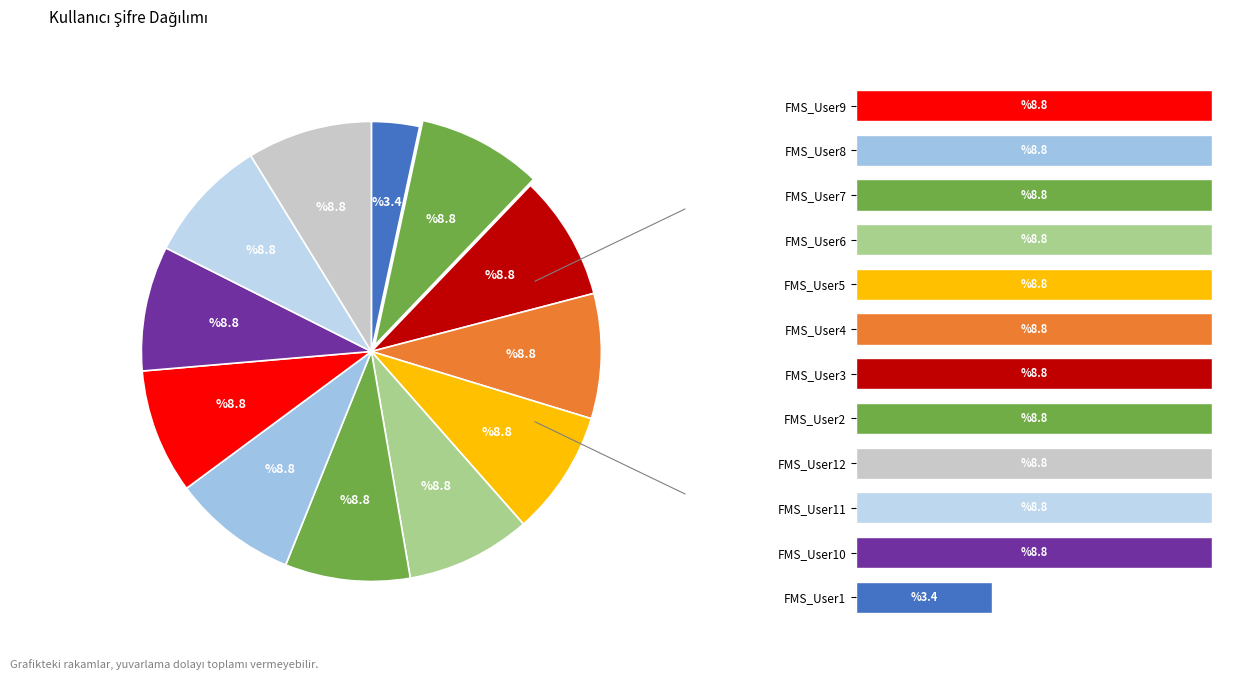

To the nearest percent, what percentage of the pie is FMS_User1?

3%